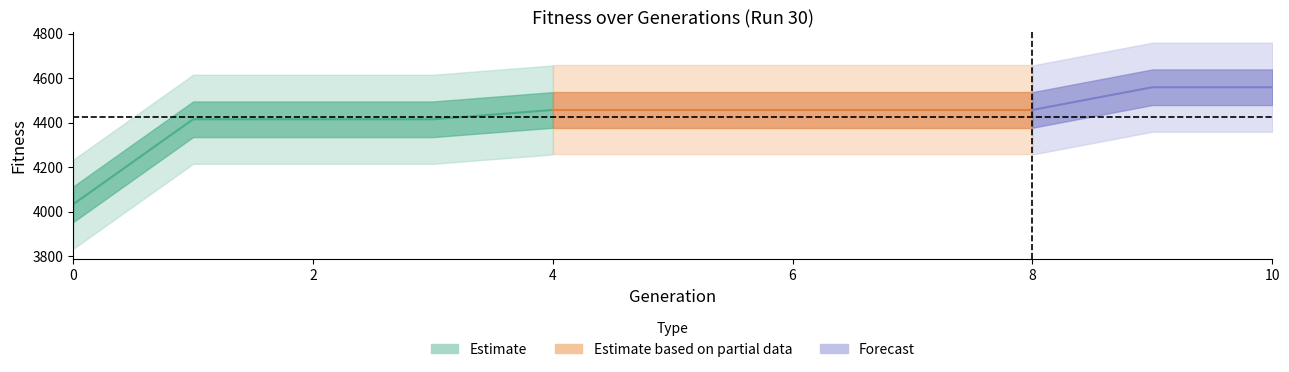

True or false: Fitness has more than 1 interior local peaks.

False